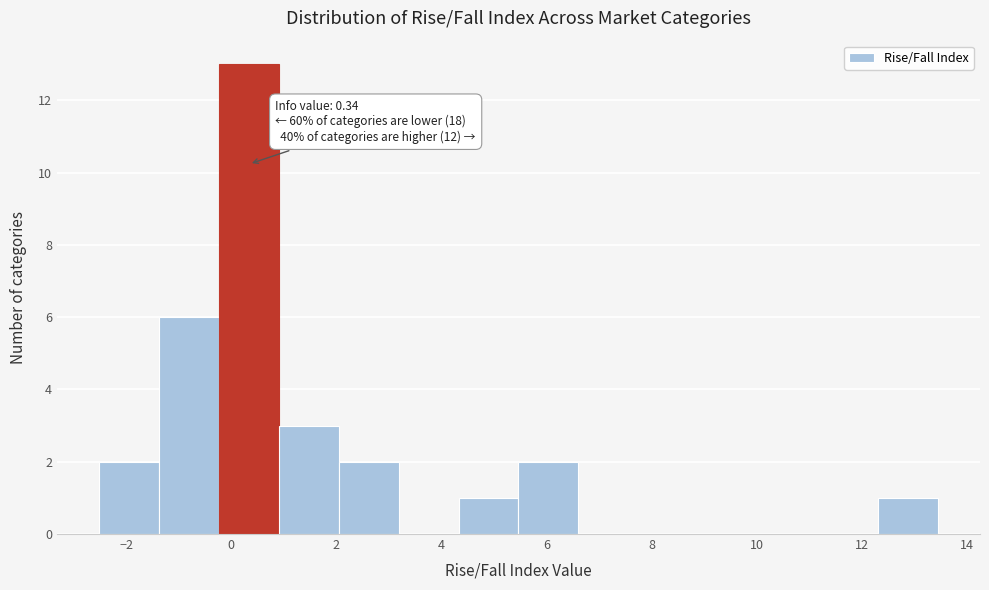

Which range on the x-axis has the tallest bar?

-0.2 to 1.0